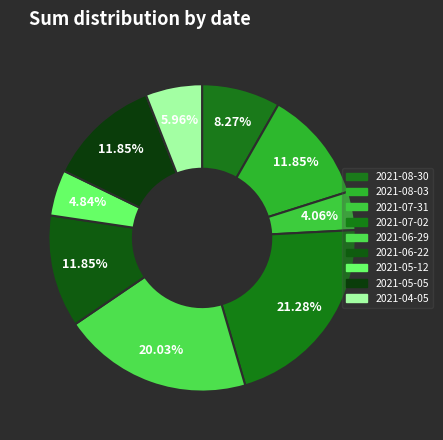

Count the number of slices in the pie.

9